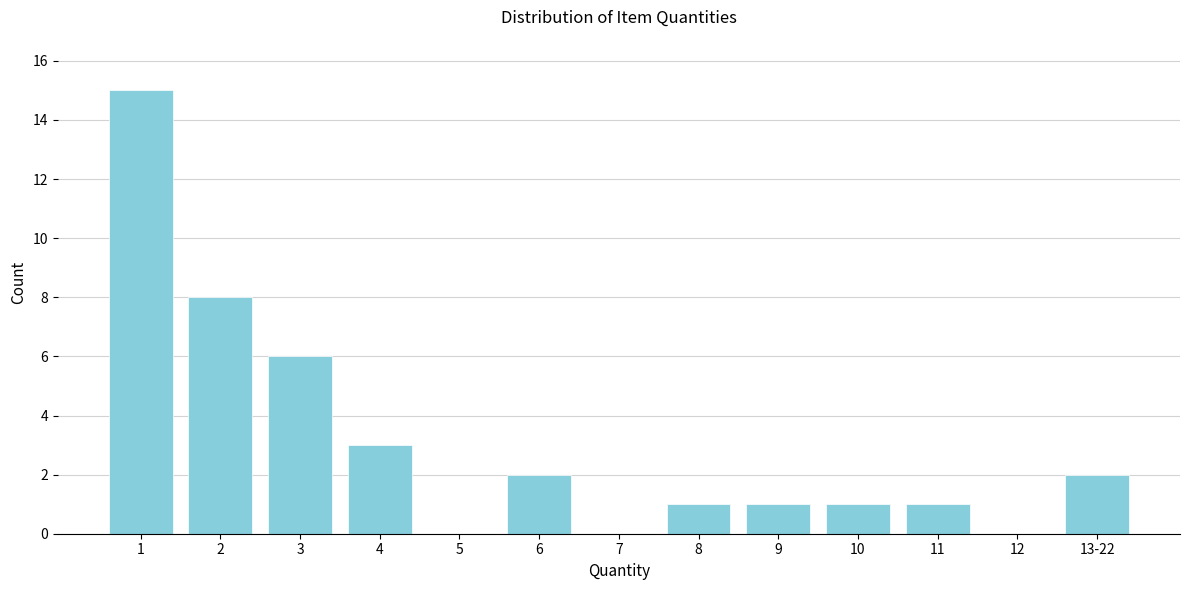

Reading right to left, transcribe all the data shown in this chart.

13-22=2	12=0	11=1	10=1	9=1	8=1	7=0	6=2	5=0	4=3	3=6	2=8	1=15